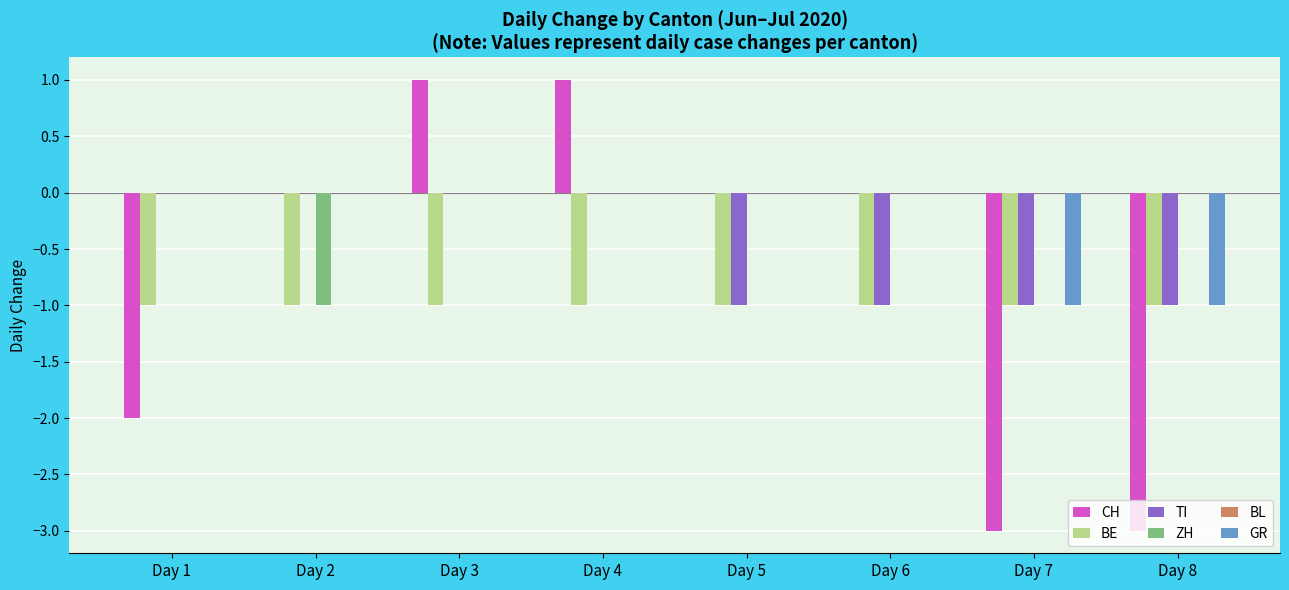

Between Day 1 and Day 5, which series saw the biggest shift?

CH